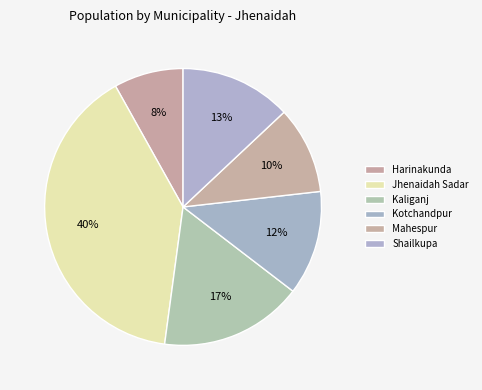

Is it true that Harinakunda is 8% of the pie?

True